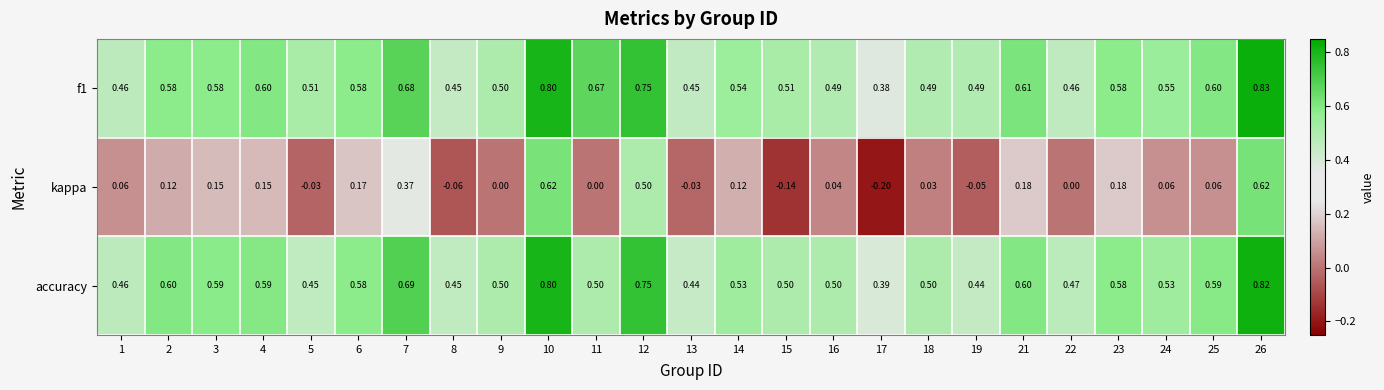

List the series in order of their peak value, highest first.

f1, accuracy, kappa